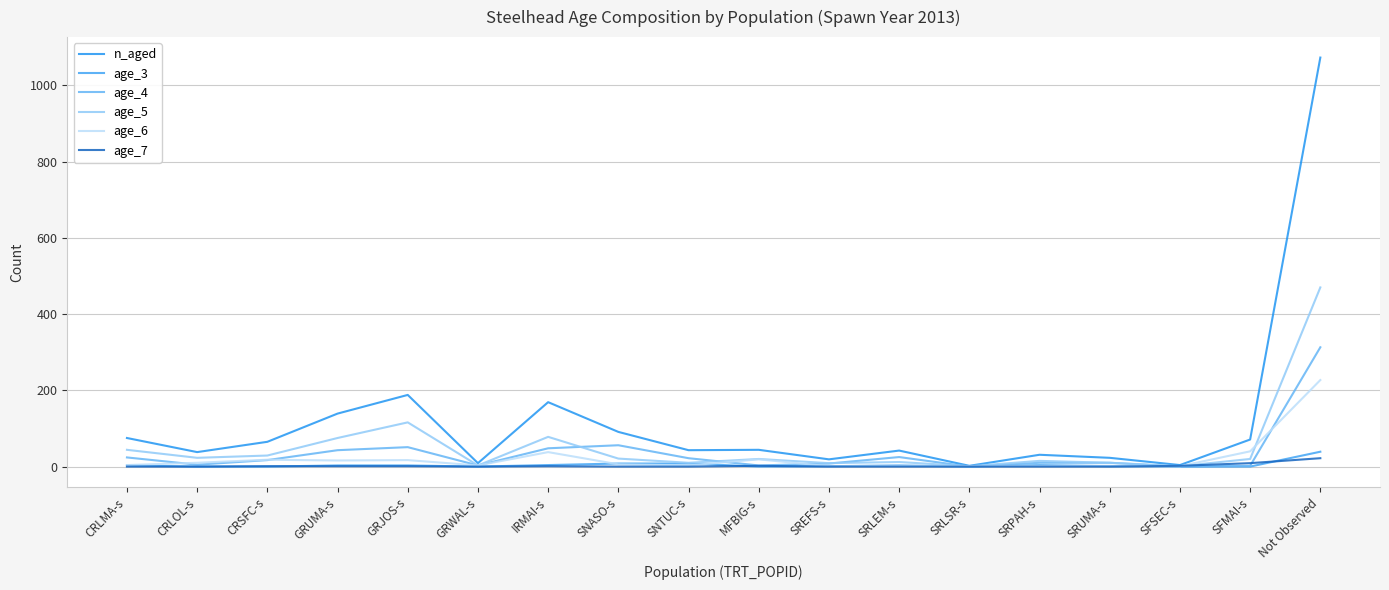

Which series has the widest spread of values?

n_aged